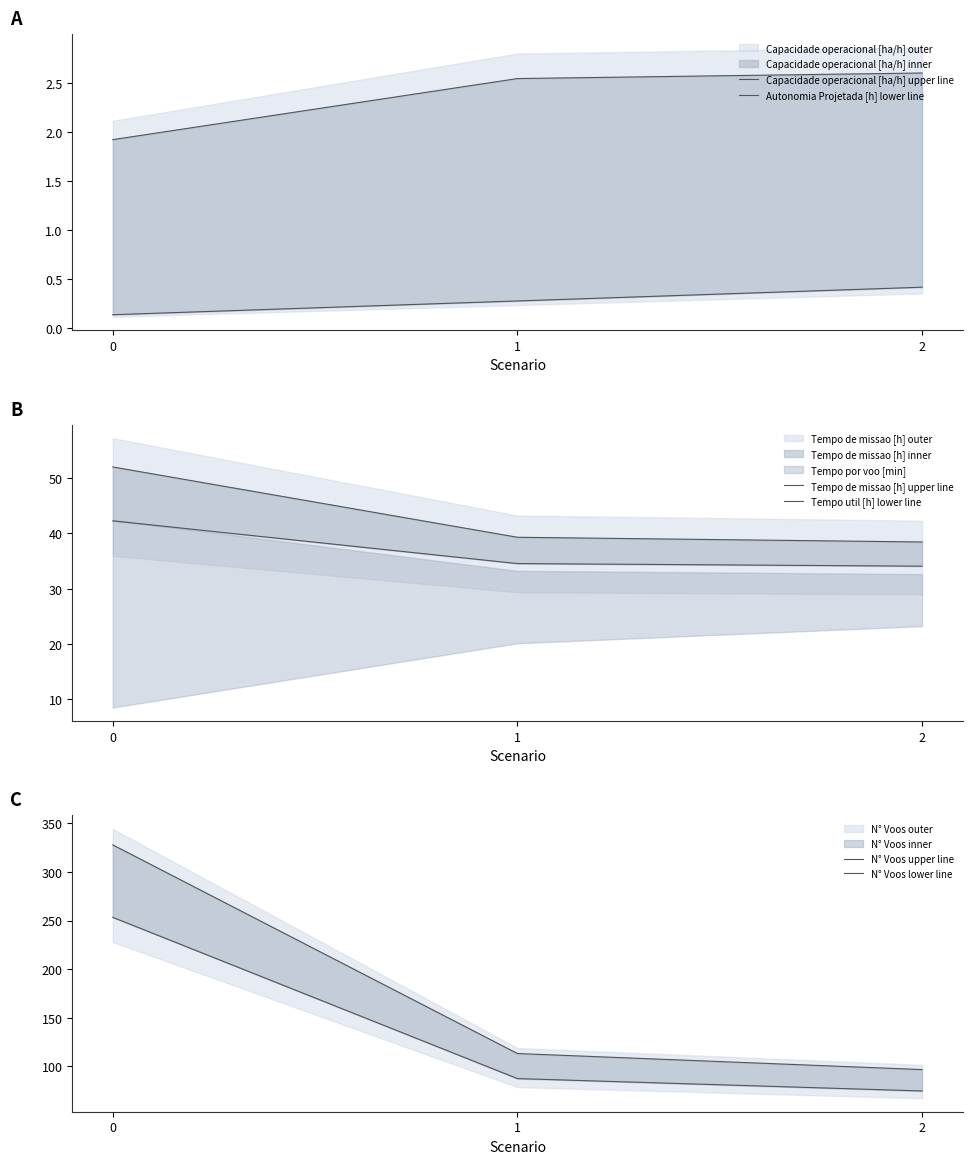

True or false: Tempo de missao [h] upper line has a value of 52.0 at 0.

True